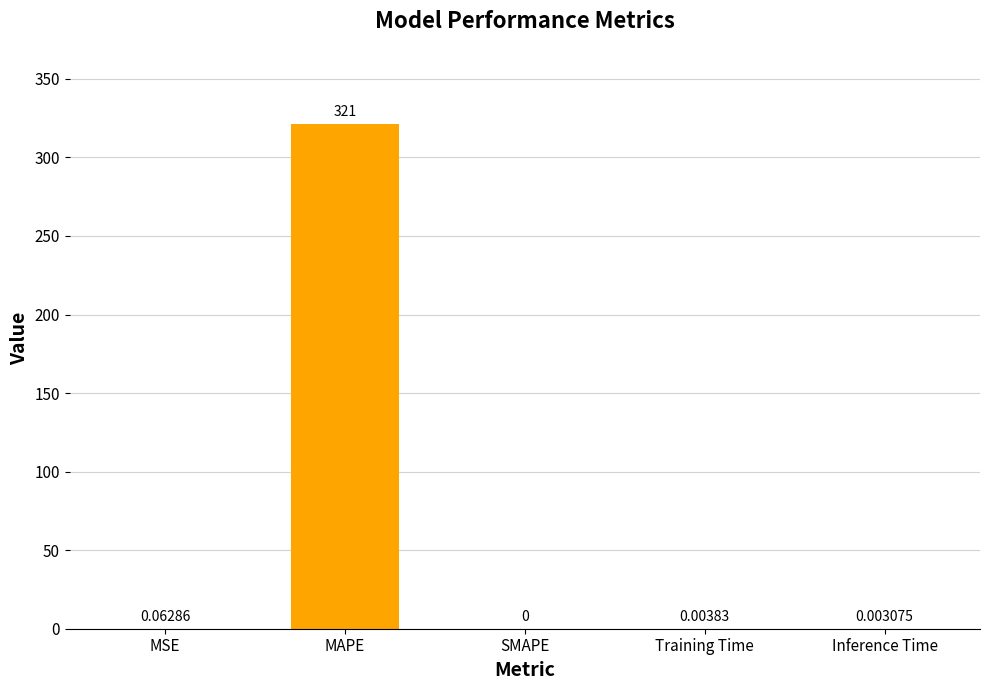

What is the change in value from MAPE to Training Time?

-321.0